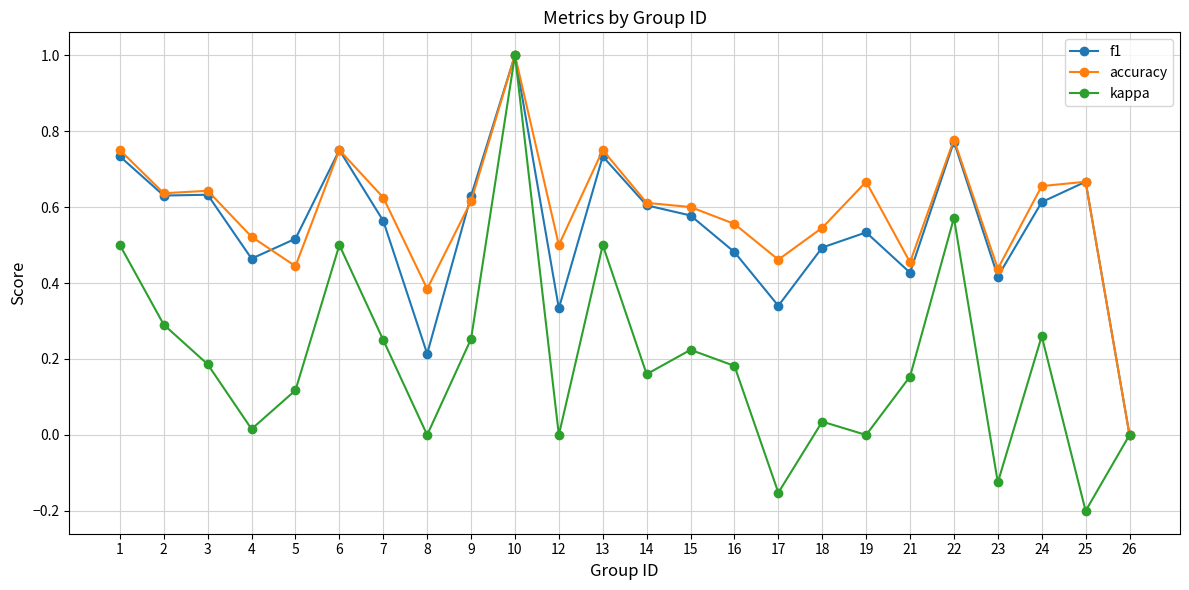

At which category does the chart reach its minimum across all series?

25